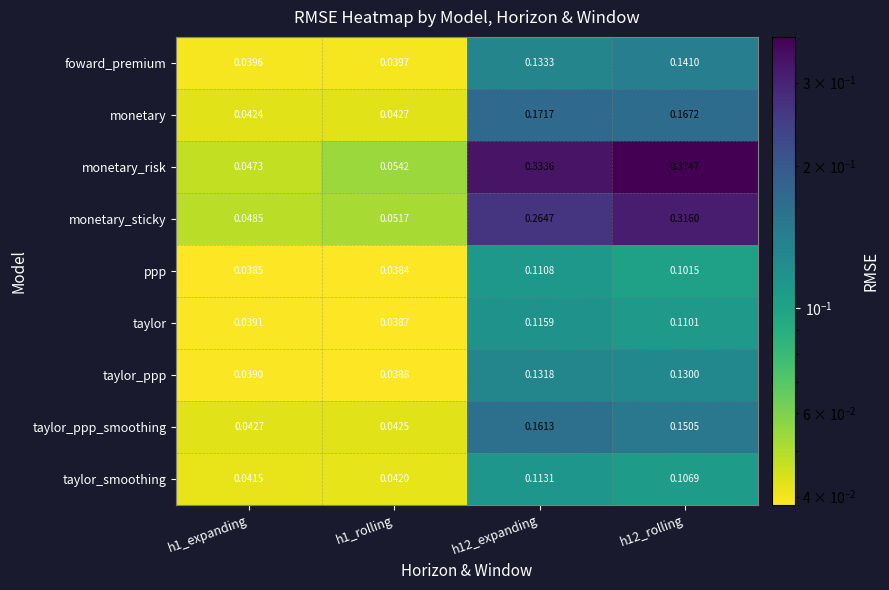

At h1_expanding, list the series in order from largest to smallest.

monetary_sticky, monetary_risk, taylor_ppp_smoothing, monetary, taylor_smoothing, foward_premium, taylor, taylor_ppp, ppp